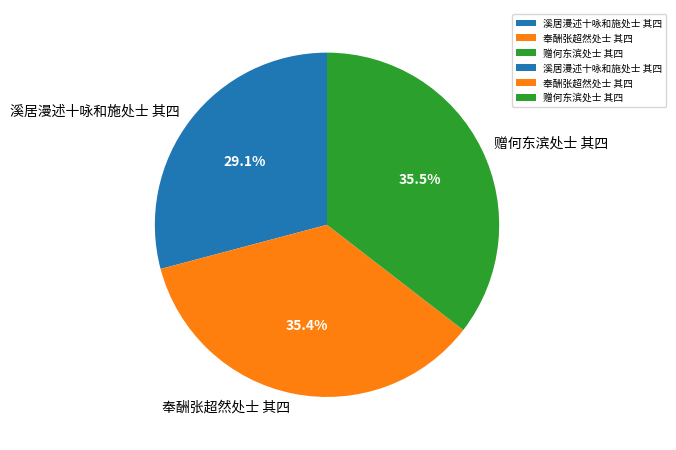

Approximately how many times larger is the value at 奉酬张超然处士 其四 compared to 溪居漫述十咏和施处士 其四?

1.2